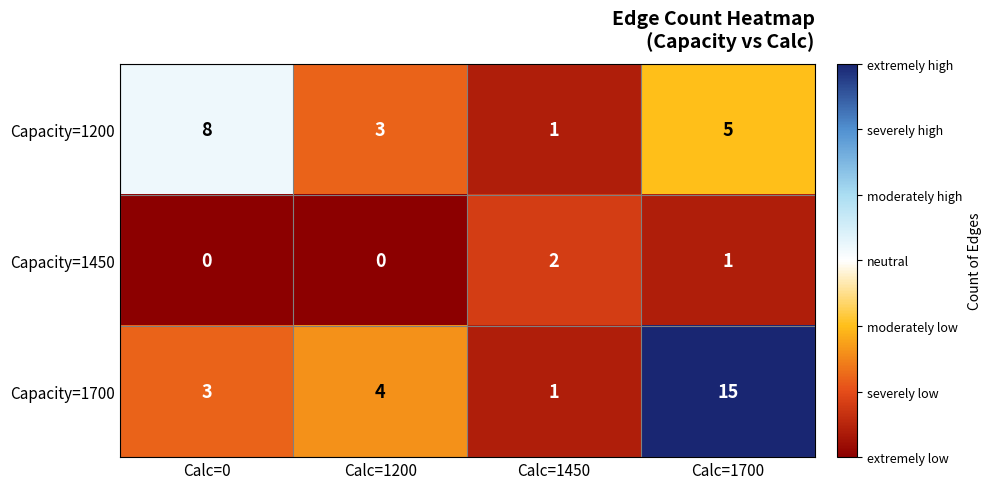

At how many categories does at least one series exceed 0?

4